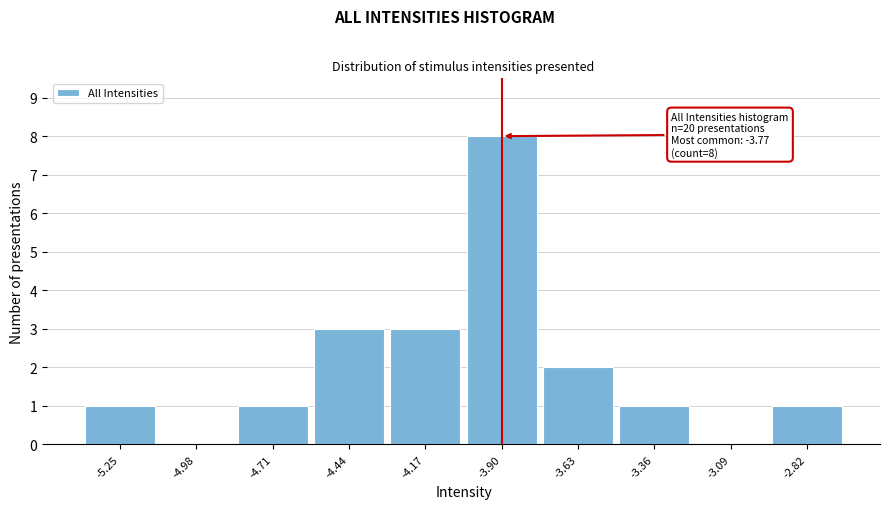

Reading right to left, what are all the values shown in this chart?

-2.82=1	-3.09=0	-3.36=1	-3.63=2	-3.90=8	-4.17=3	-4.44=3	-4.71=1	-4.98=0	-5.25=1